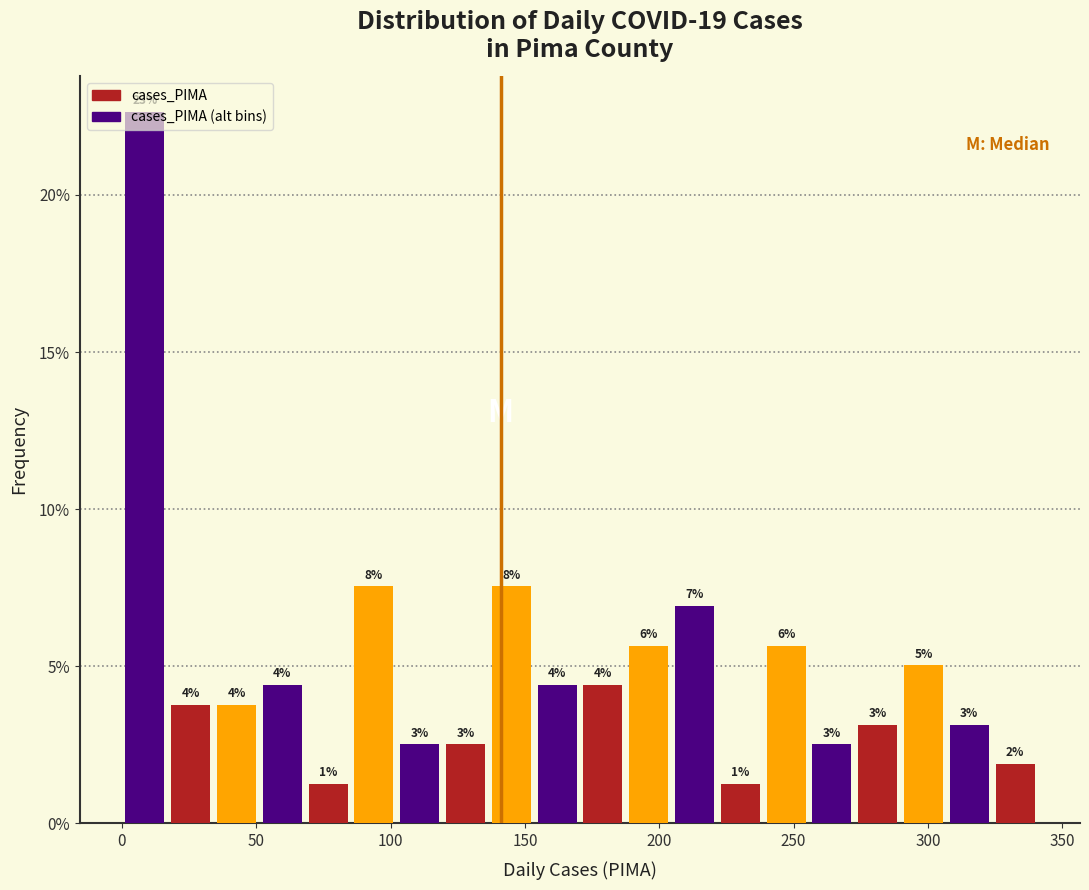

Around what value on the x-axis is the tallest bar? Give the approximate position of its centre, as read against the axis.

10